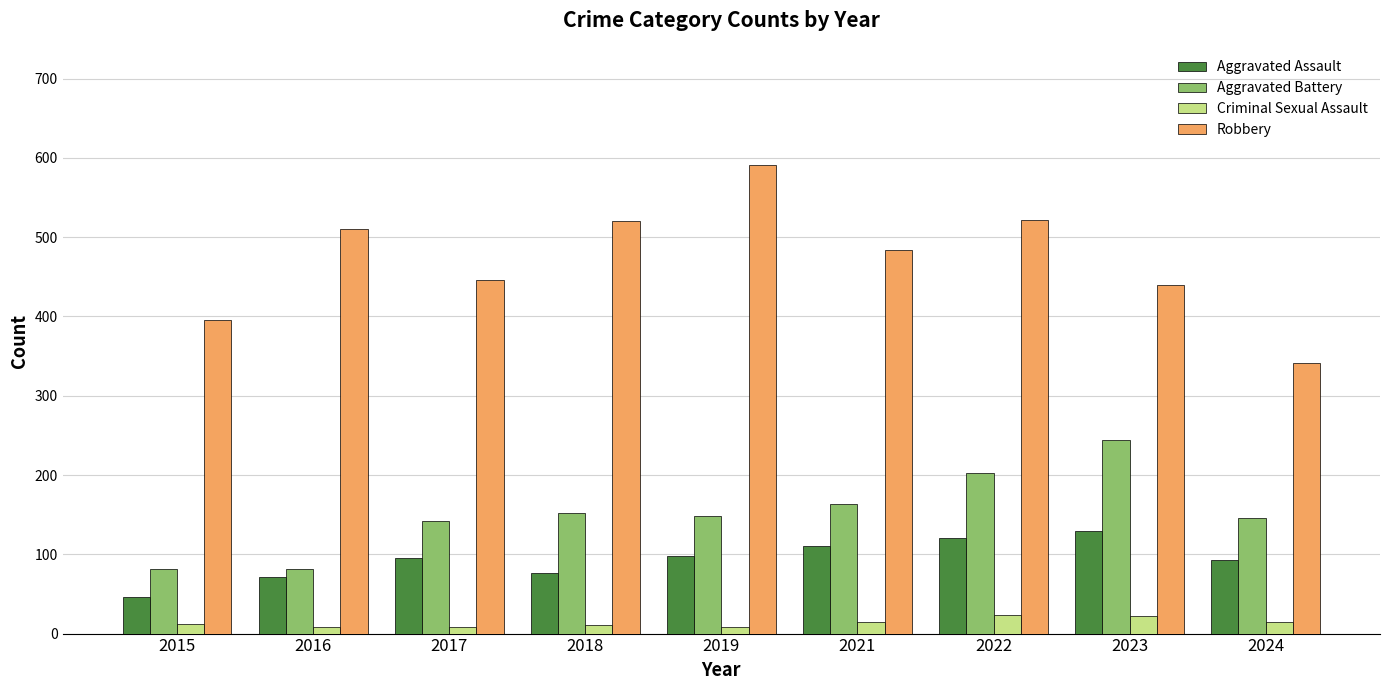

Rank the series at 2017 from highest to lowest value.

Robbery, Aggravated Battery, Aggravated Assault, Criminal Sexual Assault